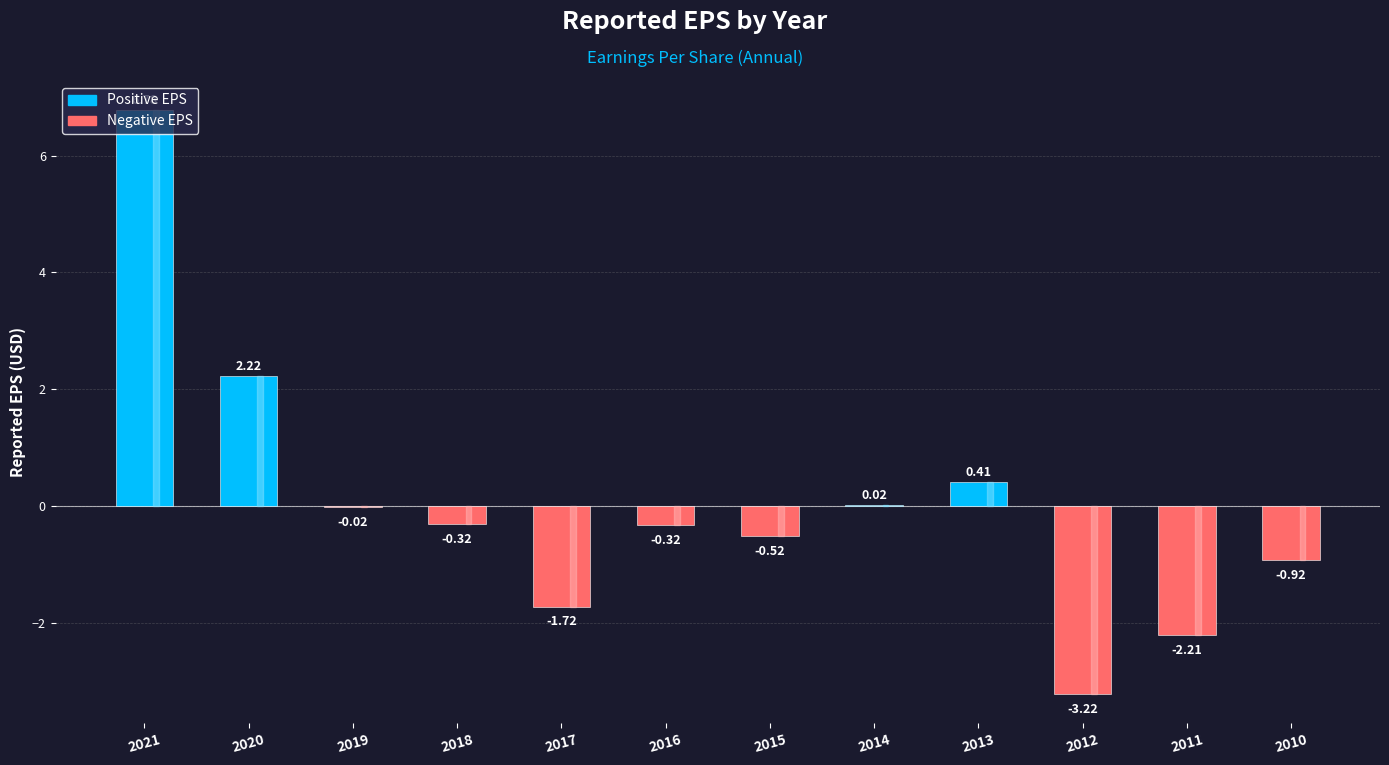

Between 2021 and 2010, which is larger?

2021